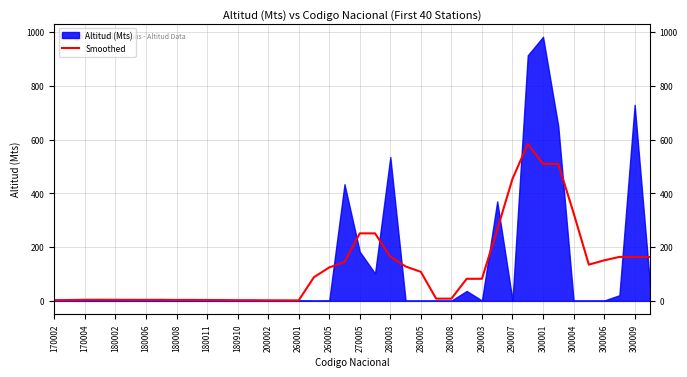

Does the chart display data point markers on the line(s)?

No